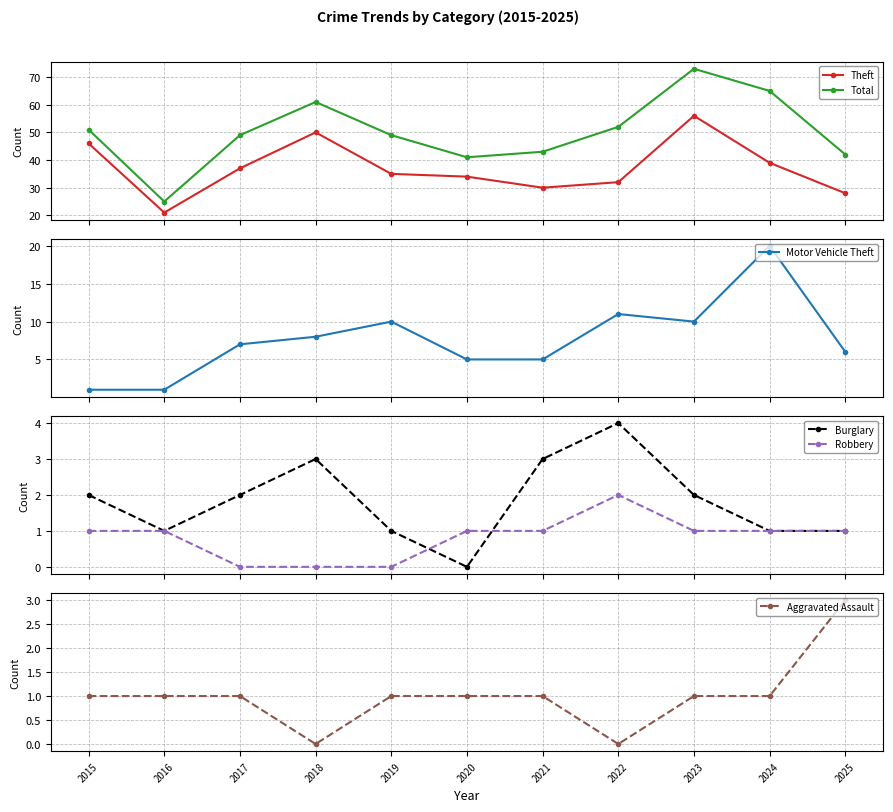

How many data points in Burglary are less than 2?

5